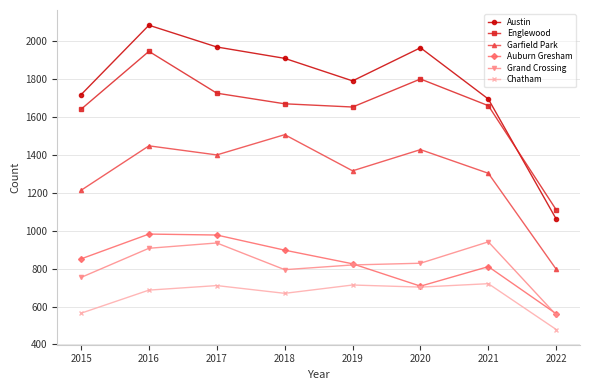

Is the value of Garfield Park at 2021 greater than the value of Chatham at 2020?

Yes